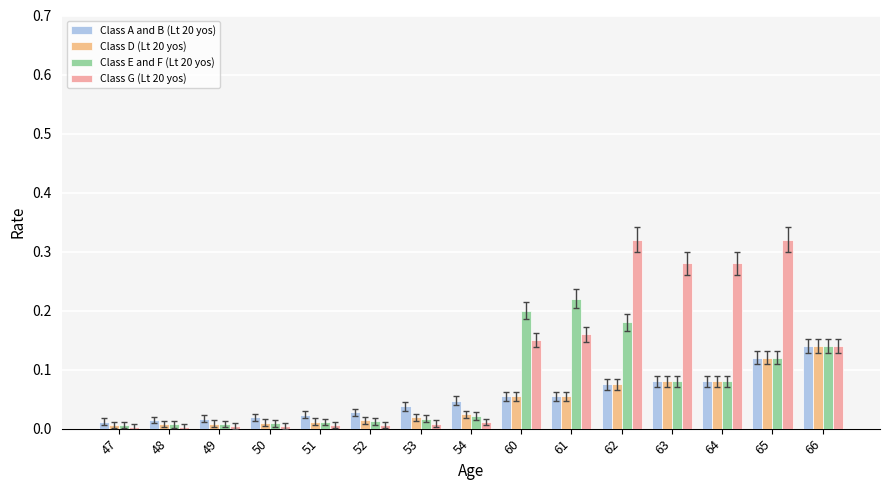

Which series has the widest spread of values?

Class G (Lt 20 yos)